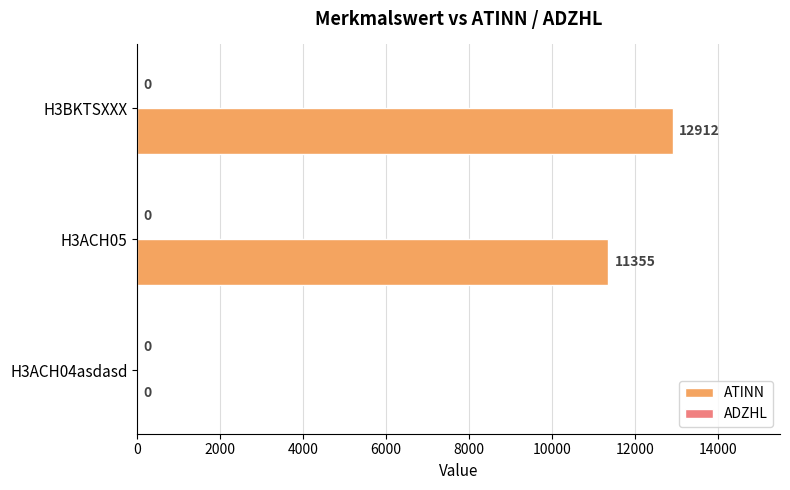

Count the number of categories in the chart.

3